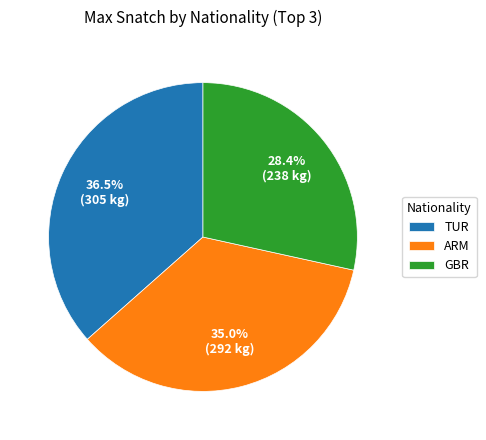

What percentage do GBR and TUR together represent?

65.0%